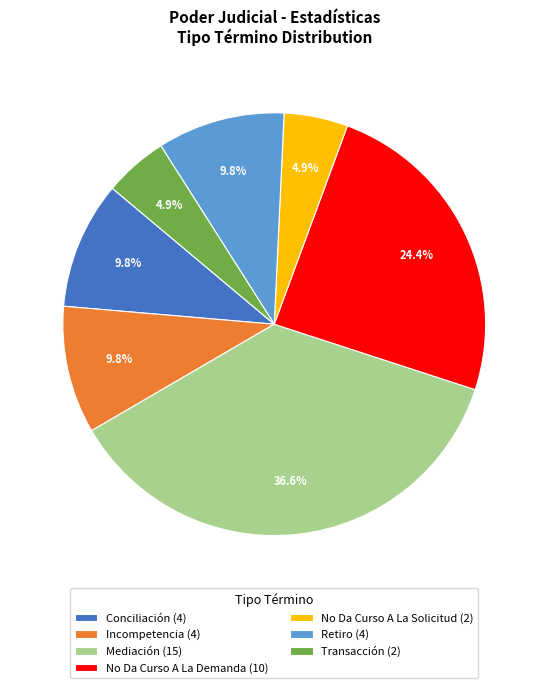

What percentage is NOT represented by Retiro?

90.2%